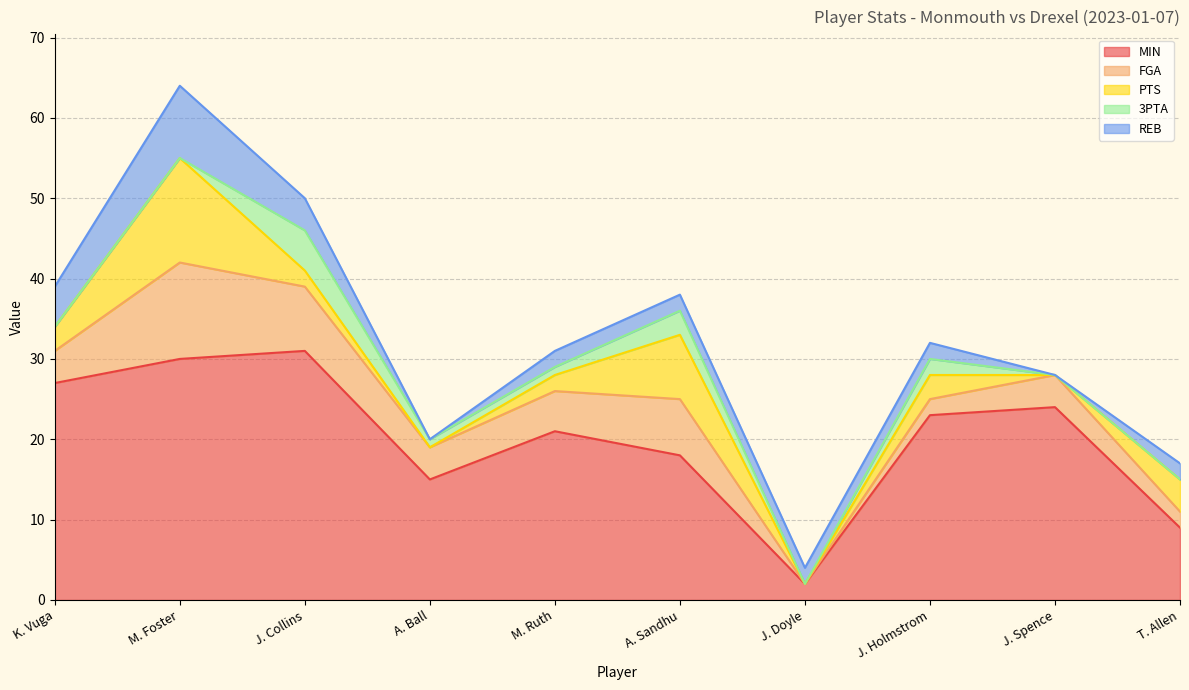

What is the label of the 9th point from the left?

J. Spence